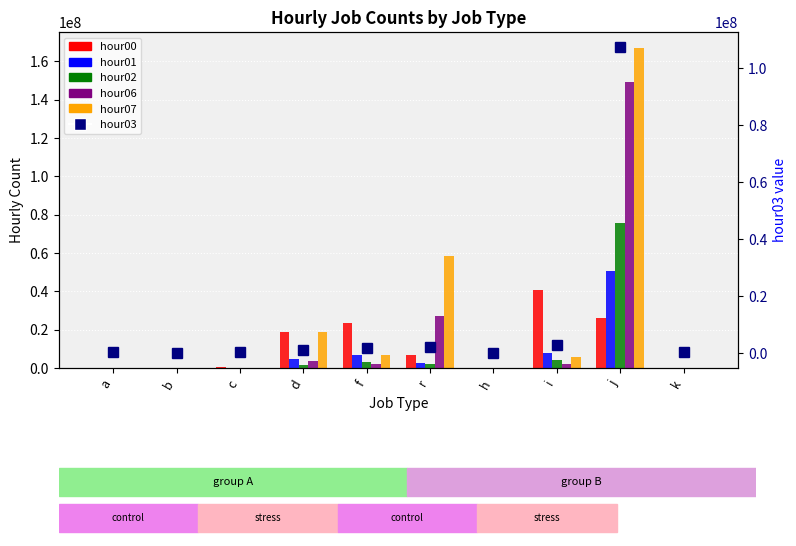

Which series changed the most between b and d?

hour00